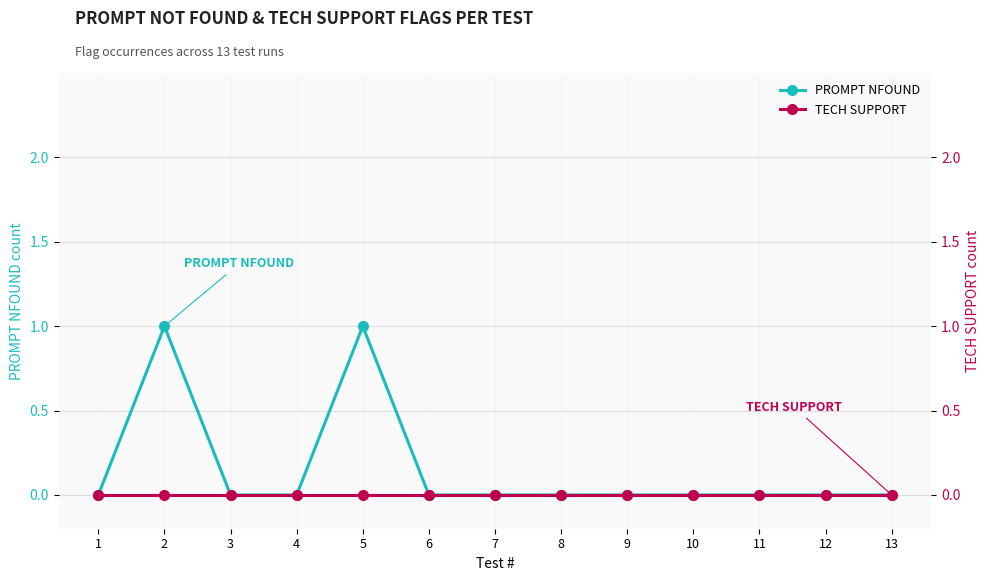

Which series changed the most between 6 and 7?

PROMPT NFOUND